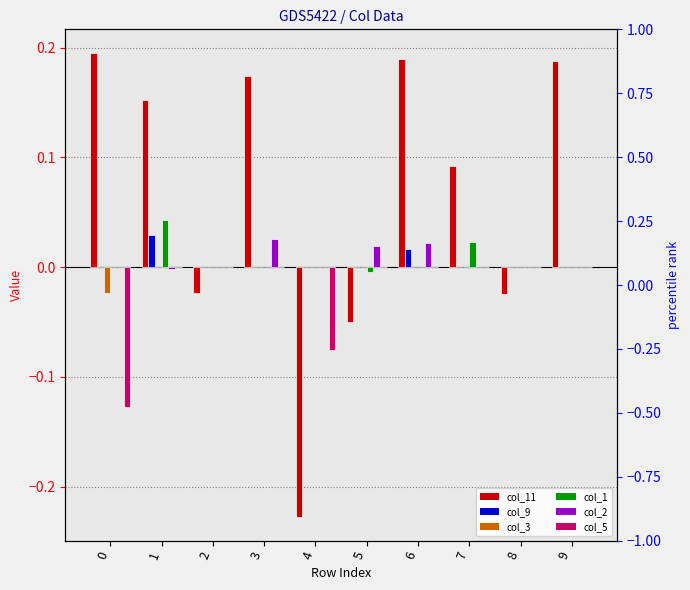

What is the spread (max minus min) of values at 4?

0.2